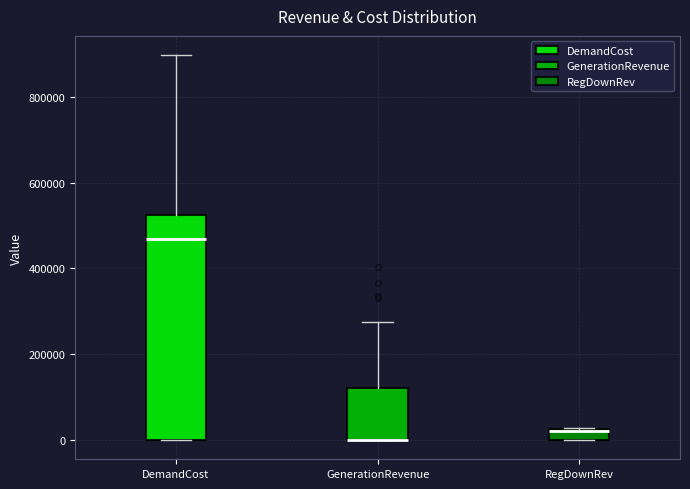

Which box is the tallest, from its lower edge to its upper edge?

DemandCost